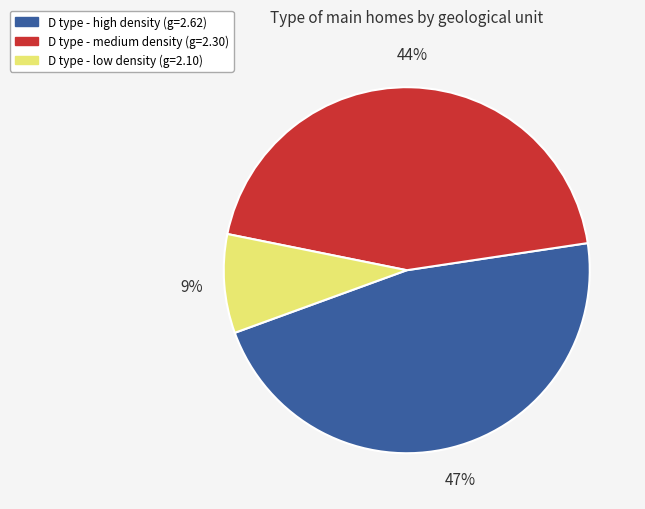

Do D type - medium density (g=2.30) and D type - low density (g=2.10) together represent more than half of the pie?

Yes